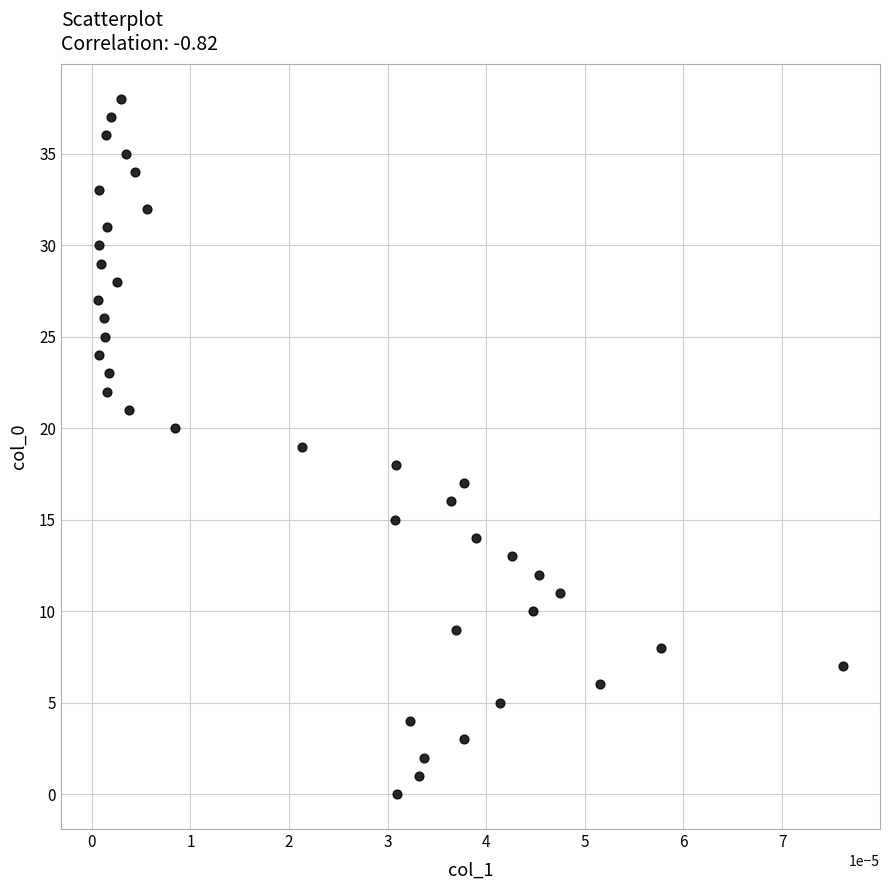

What is the range of Y values (max minus min)?

38